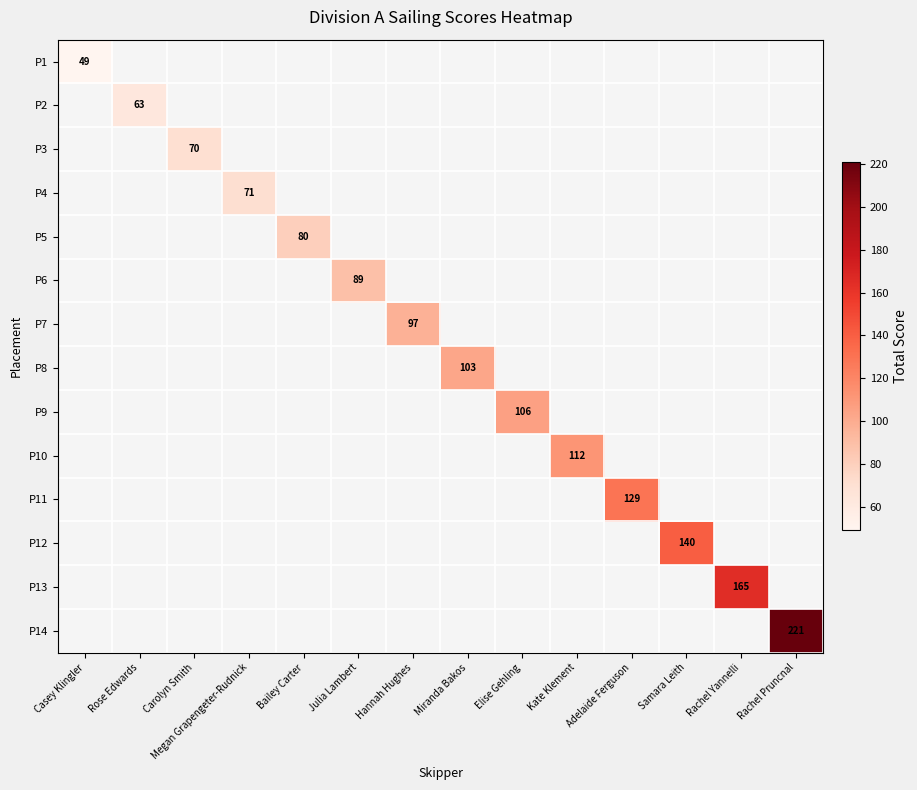

Which category has the lowest value in the P1 series?

Casey Klingler